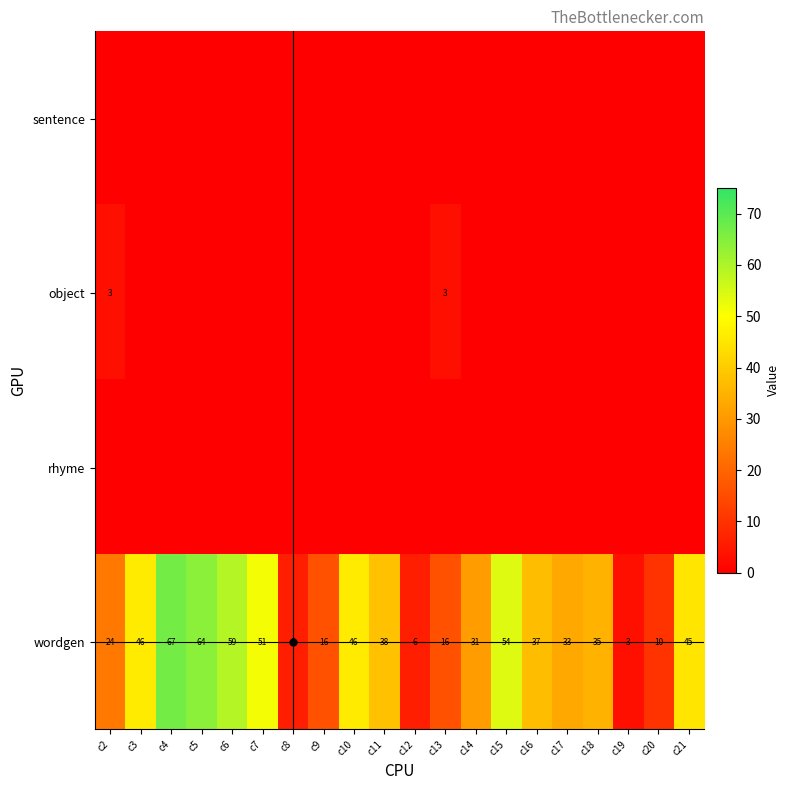

Rank the categories by sentence value from highest to lowest.

c2, c3, c4, c5, c6, c7, c8, c9, c10, c11, c12, c13, c14, c15, c16, c17, c18, c19, c20, c21